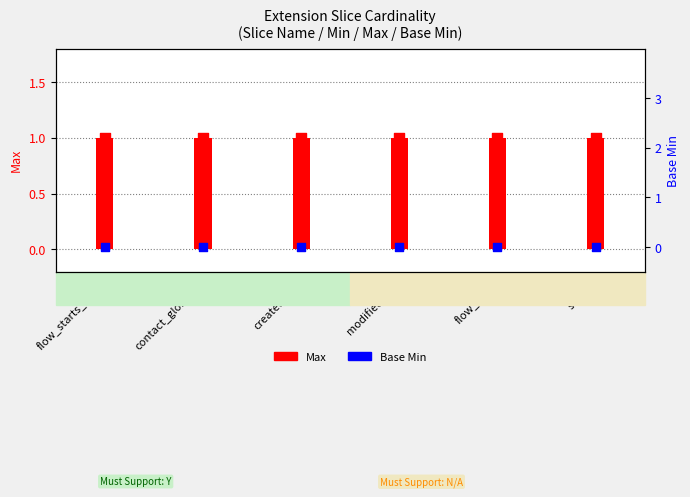

At how many categories does at least one series exceed 0?

6